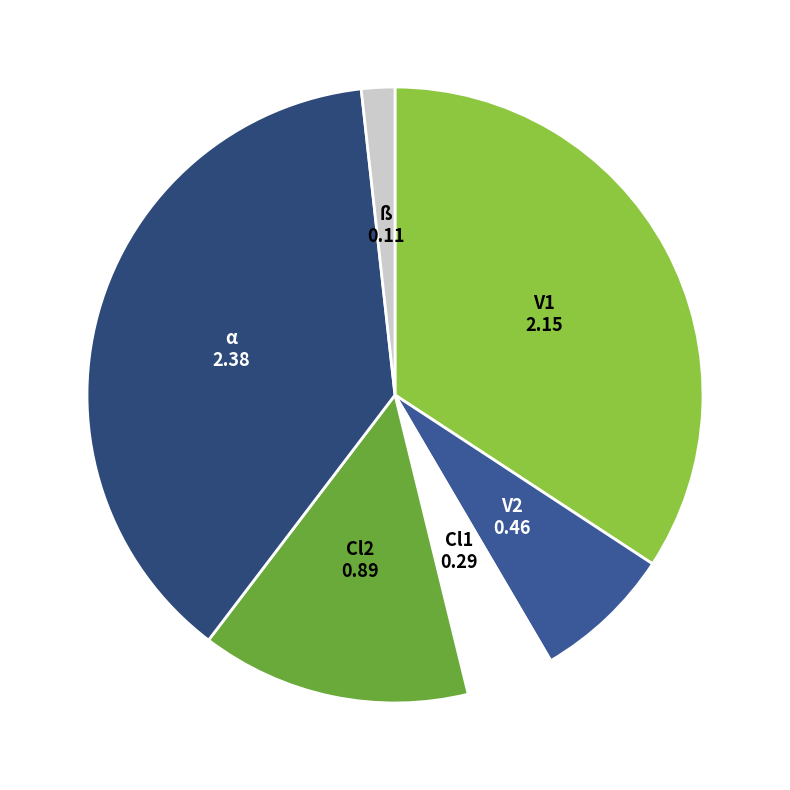

To the nearest percent, what is the average slice percentage?

17%